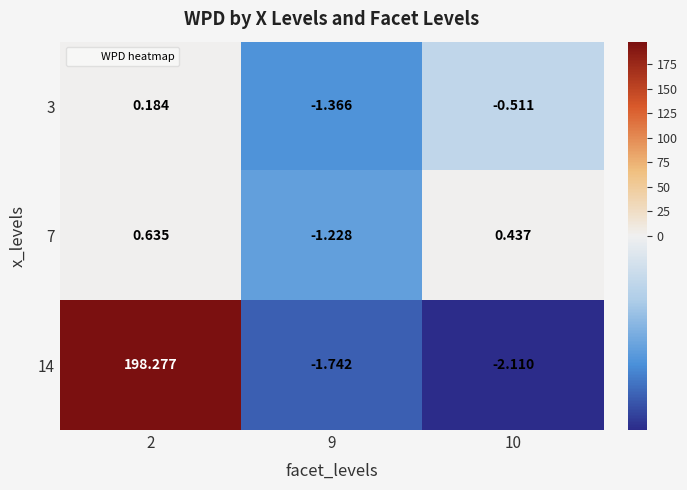

At which category is the sum across all series the highest?

2